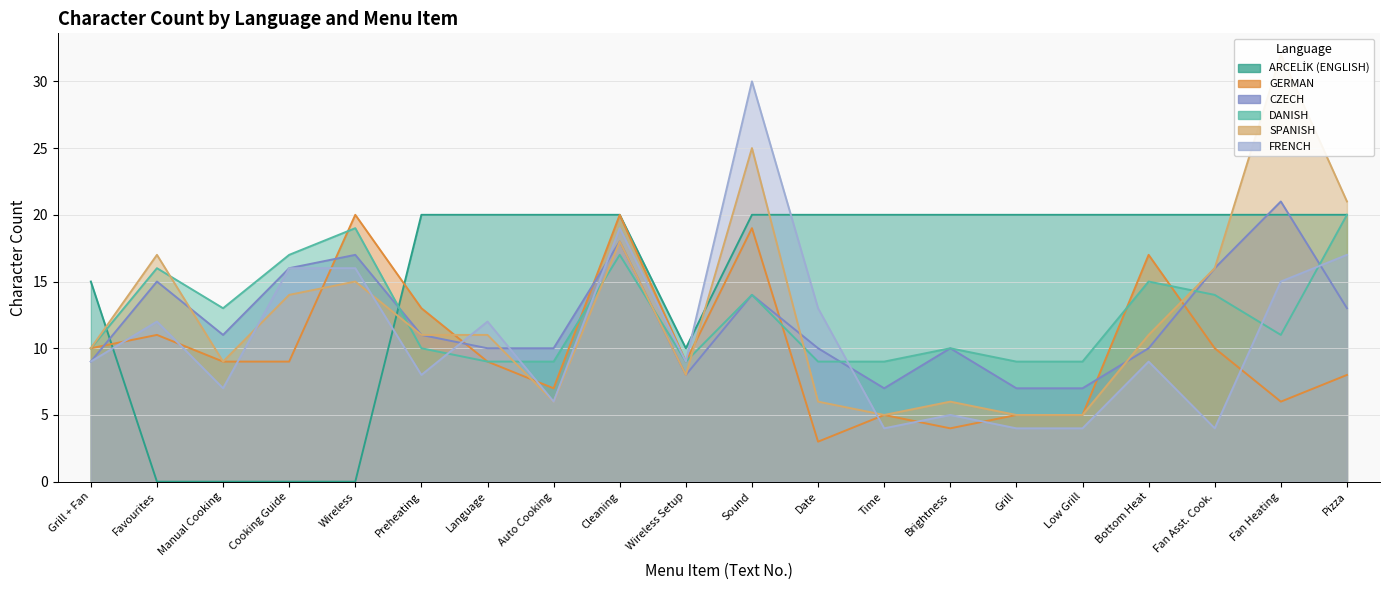

List the series in order of their peak value, highest first.

SPANISH, FRENCH, CZECH, ARCELİK (ENGLISH), GERMAN, DANISH